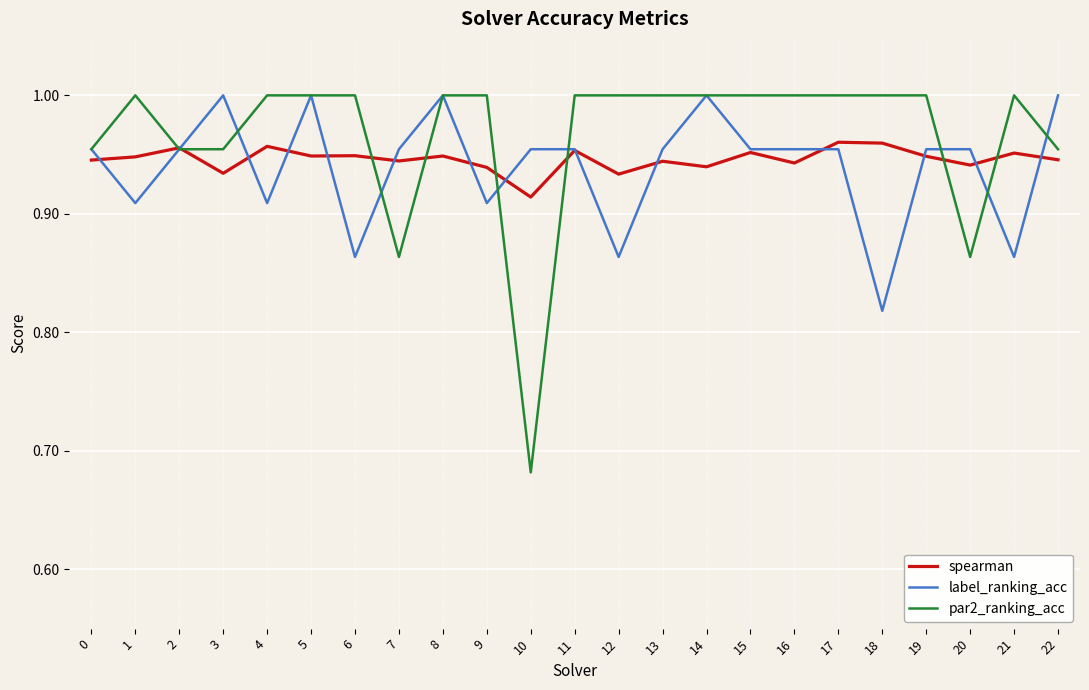

What is the total value across all series at 20?

2.8